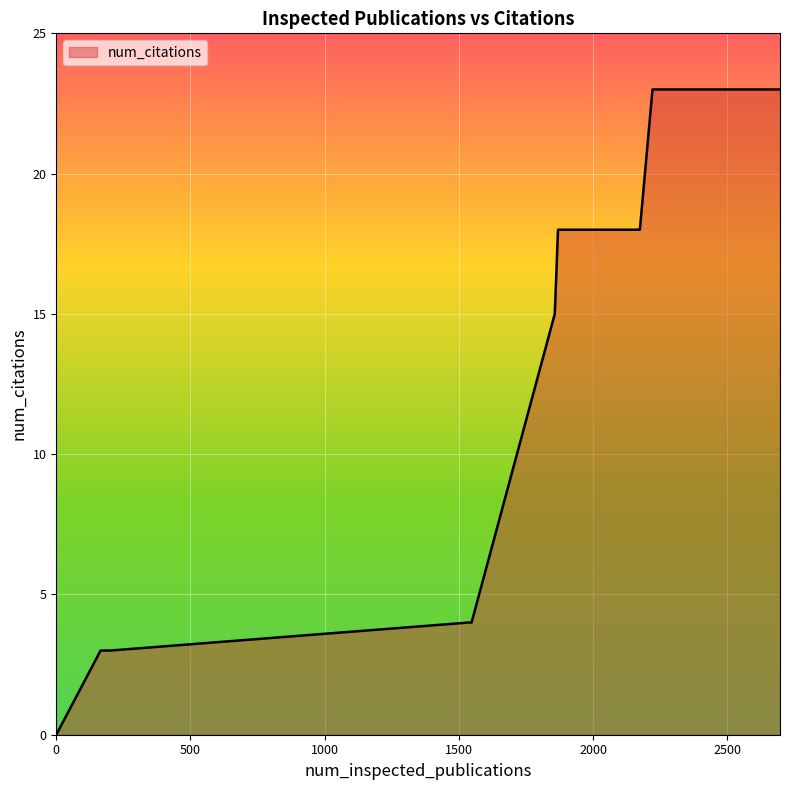

What is the maximum value shown in the chart?

23